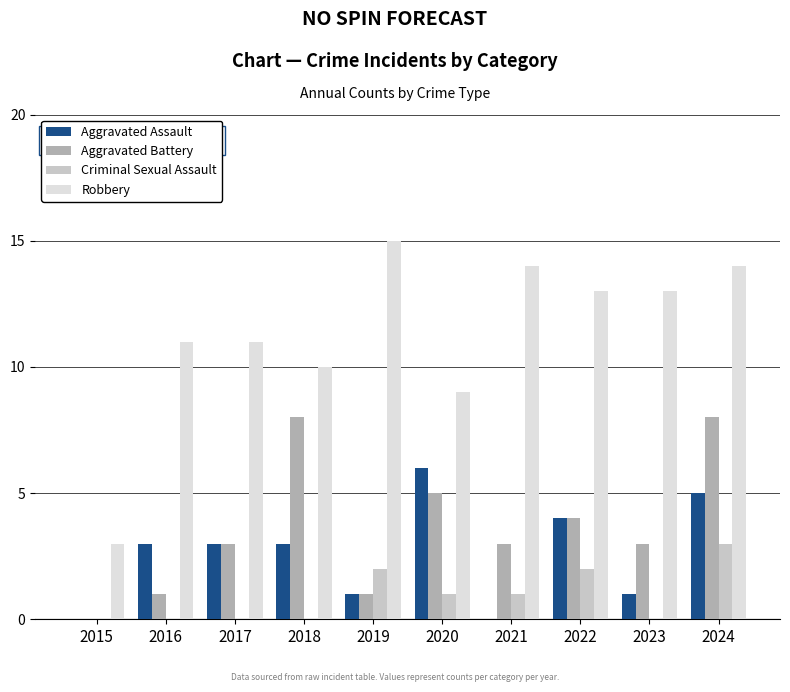

The Robbery series shows 11 at 2016. True or false?

True